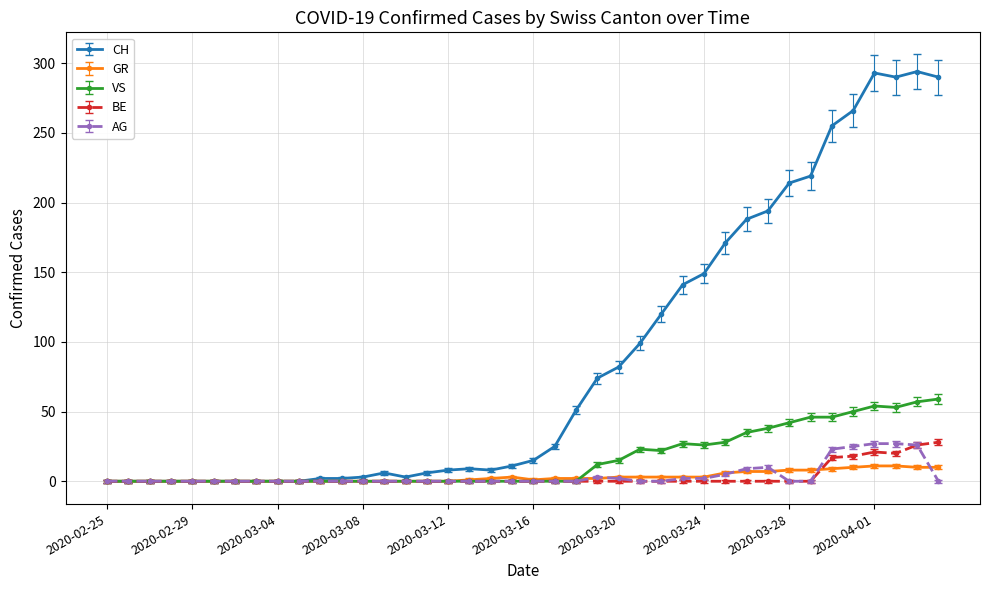

What is the sum of all VS values?

633